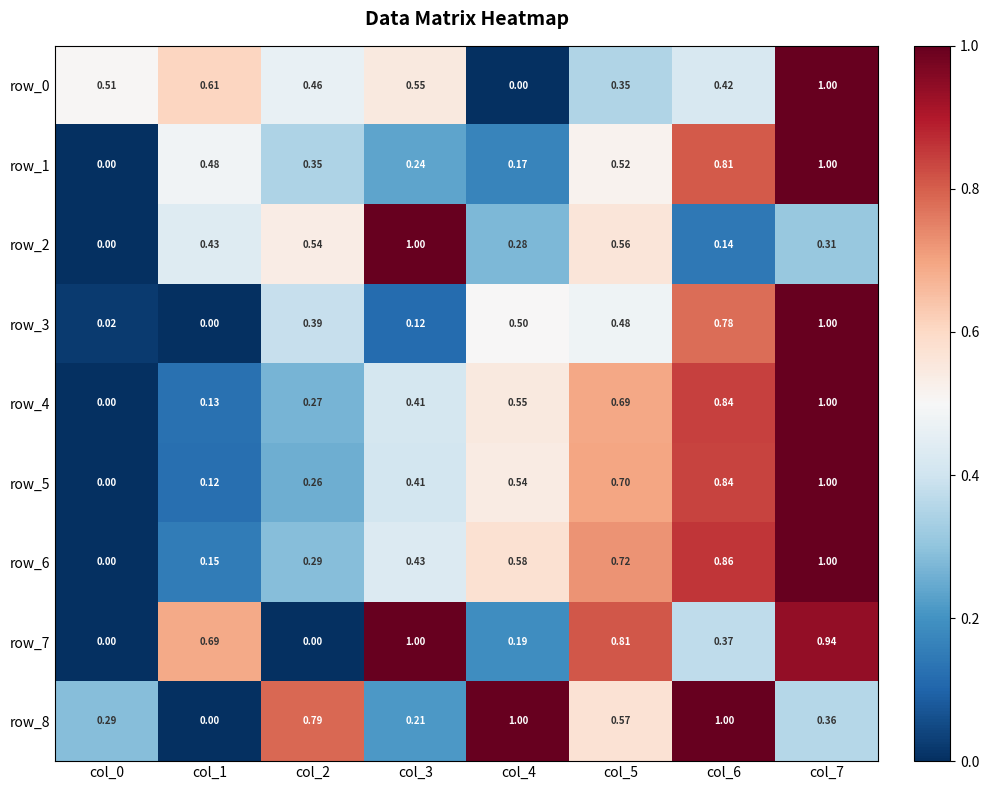

How many distinct data groups are displayed?

9